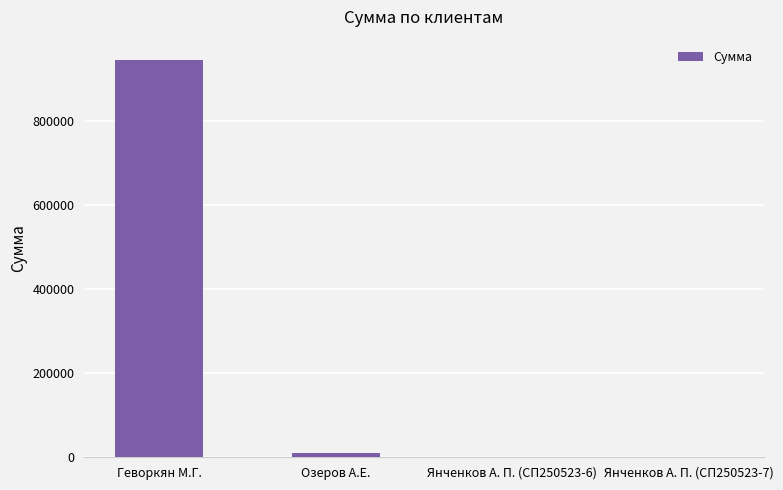

What is the sum of all values?

957983